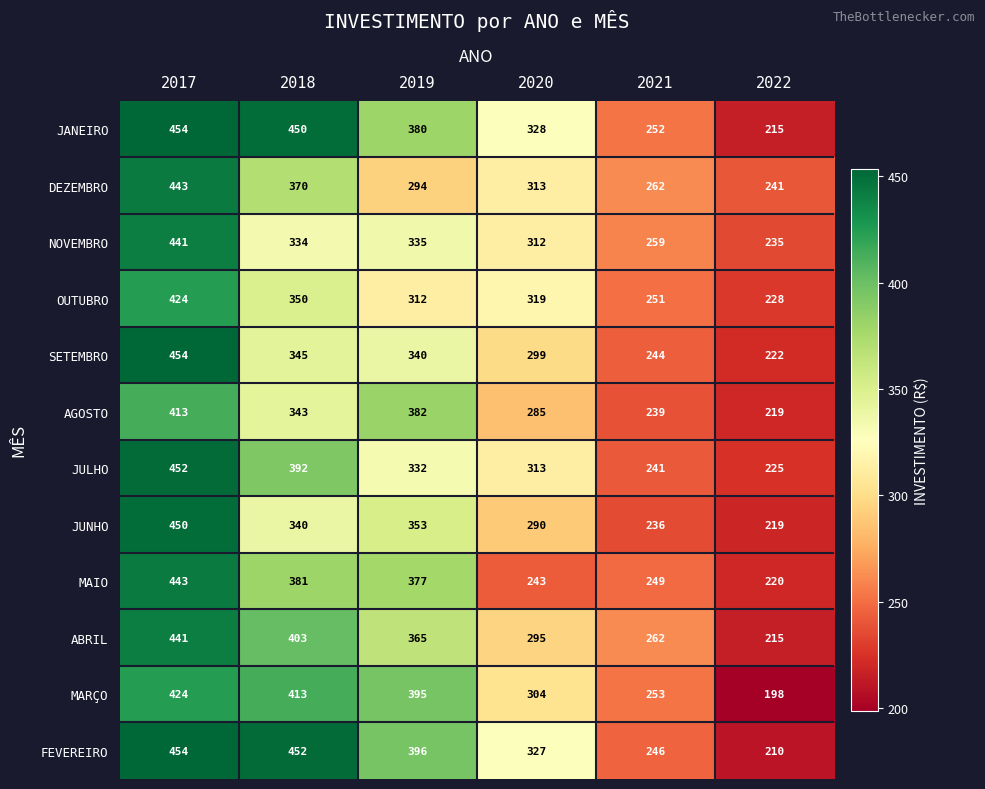

What is the sum of the MAIO values at 2020 and 2017?

686